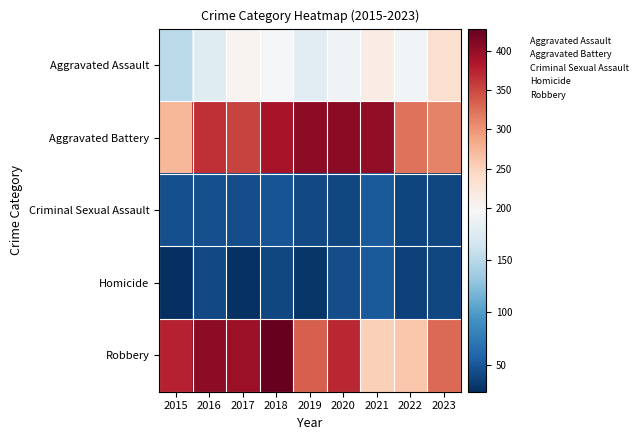

At 2020, list the series in order from smallest to largest.

Criminal Sexual Assault, Homicide, Aggravated Assault, Robbery, Aggravated Battery